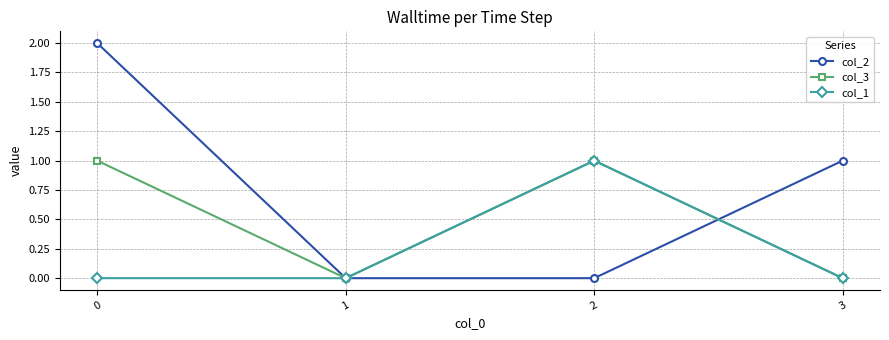

Reading left to right, list all the values displayed in this chart.

col_2: 2	0	0	1
col_3: 1	0	1	0
col_1: 0	0	1	0